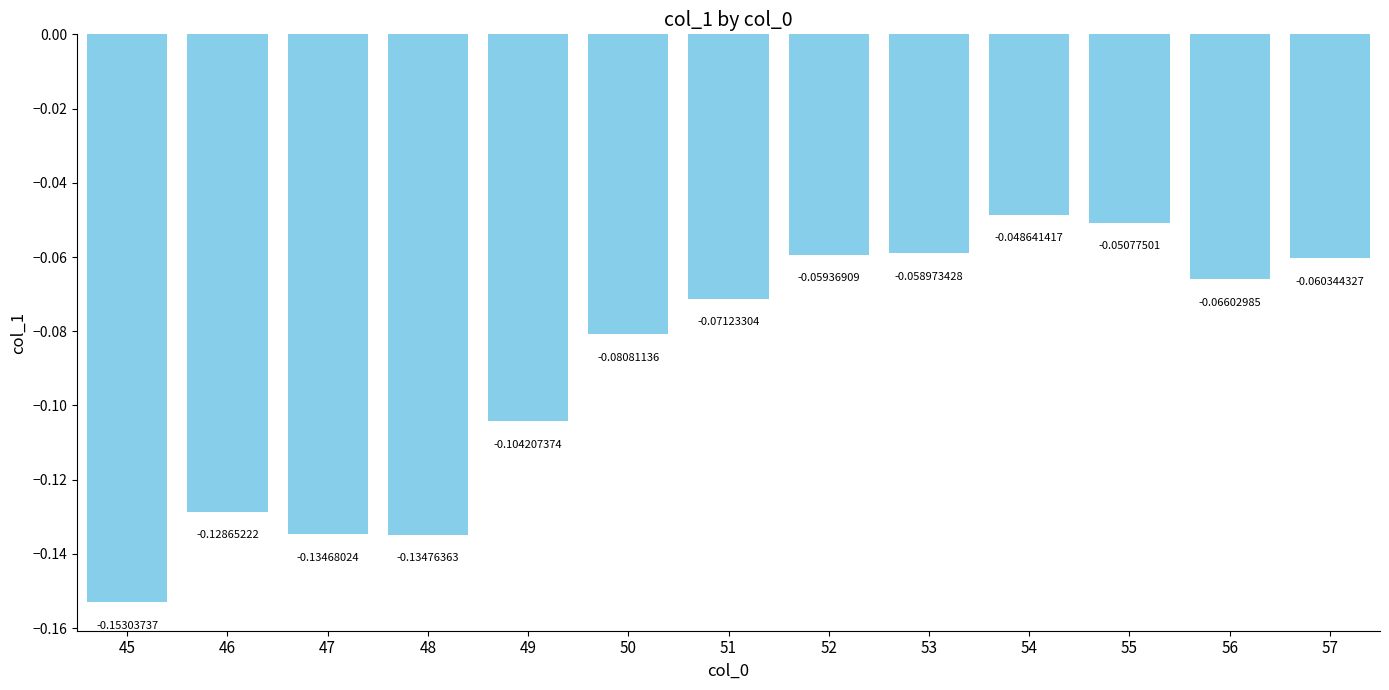

Rank the categories by value from lowest to highest.

45, 48, 47, 46, 49, 50, 51, 56, 57, 52, 53, 55, 54